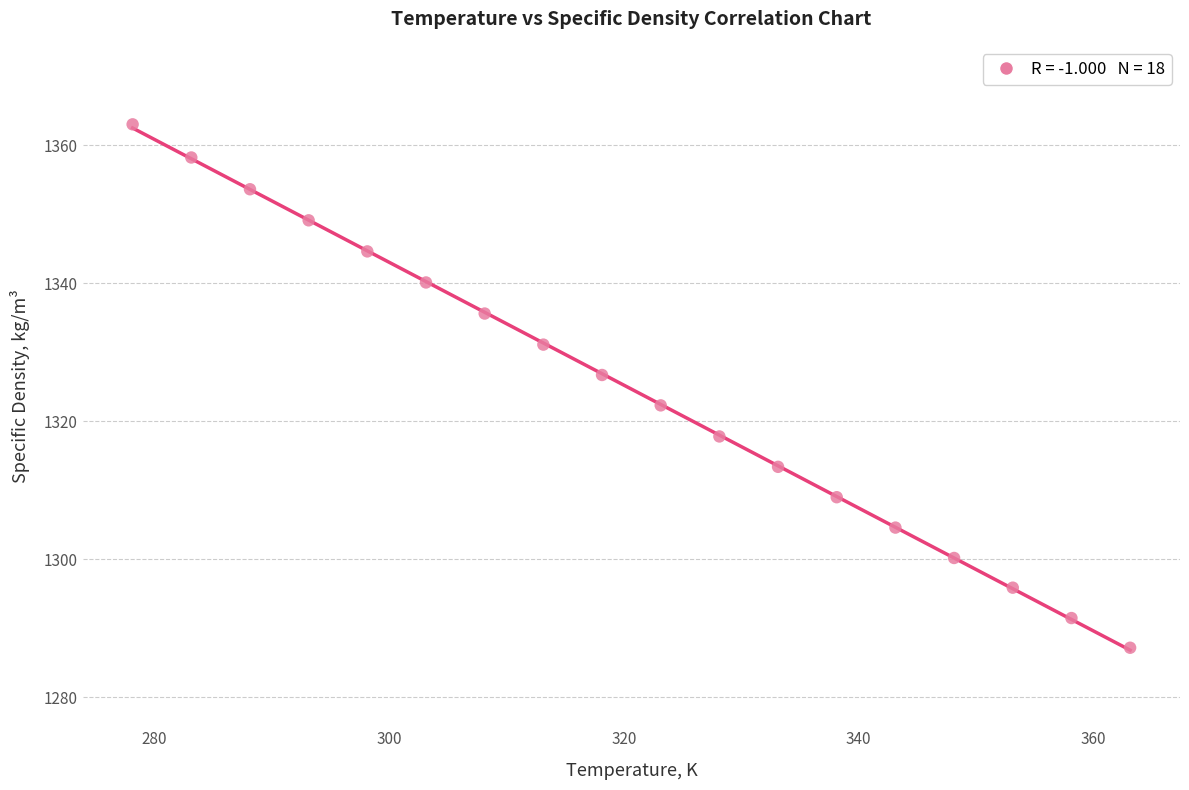

What Y value in the scatter plot is closest to 1325?

1326.7